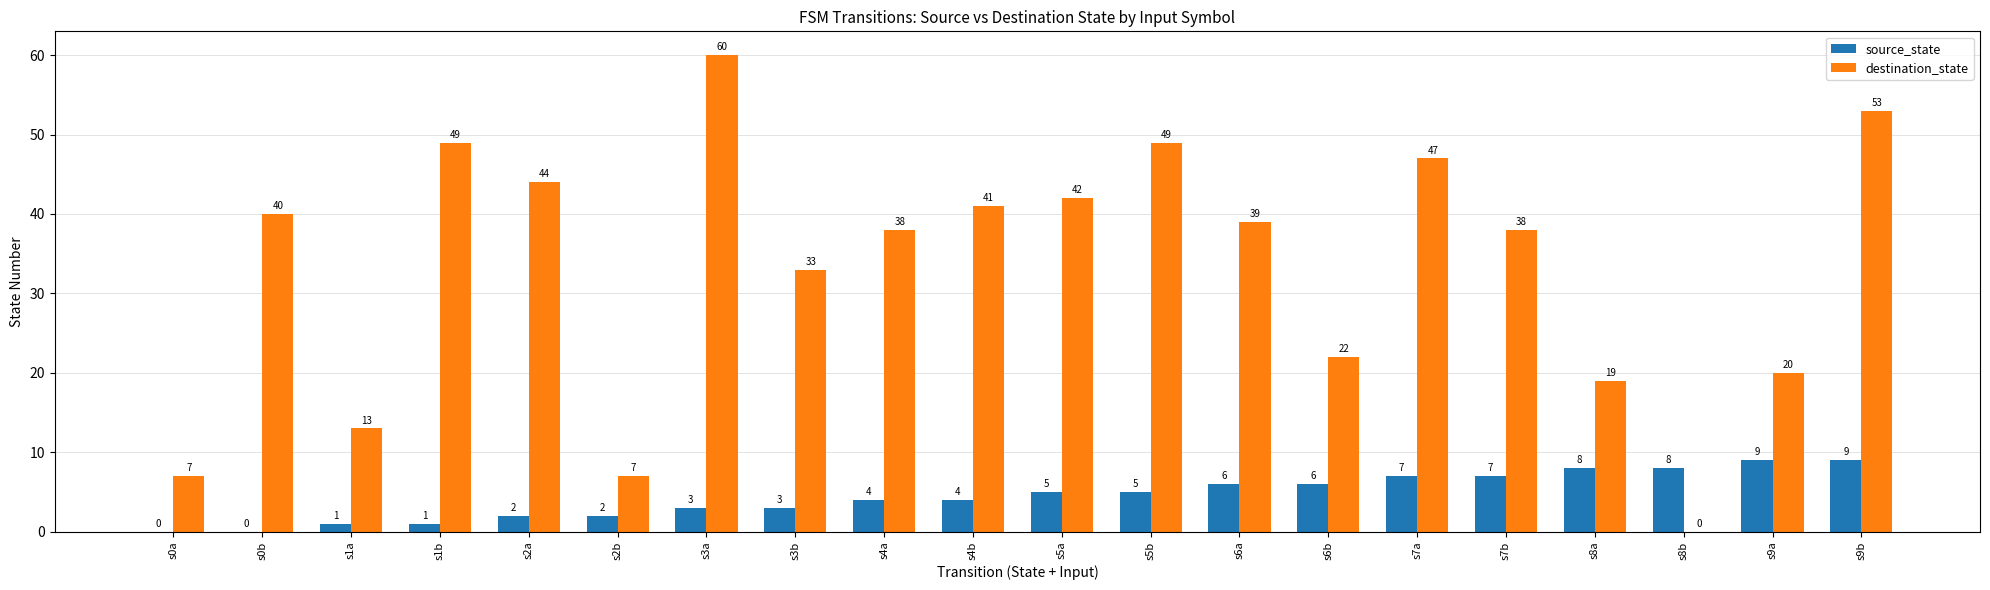

What is the sum of all destination_state values?

661